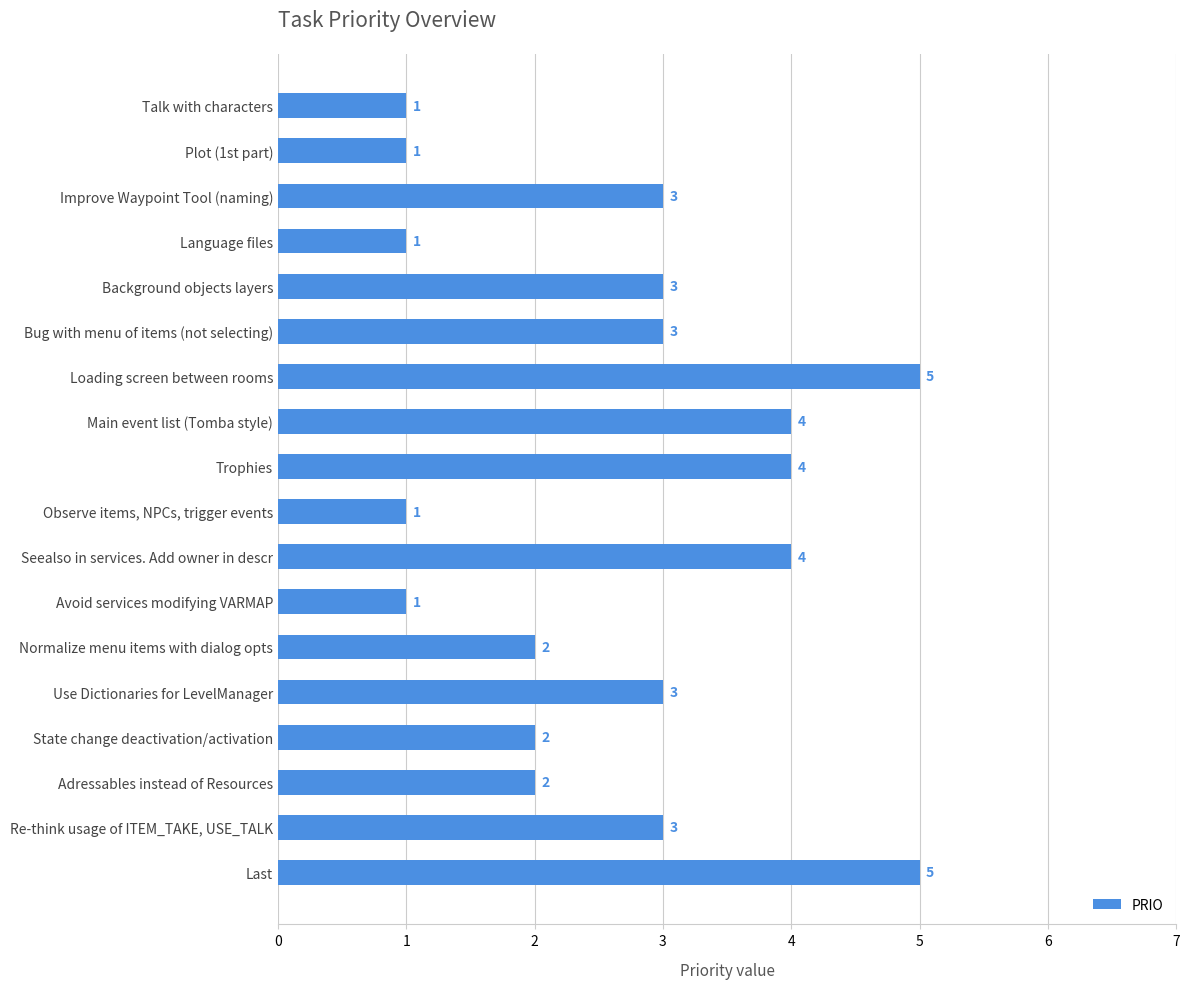

Between Plot (1st part) and Background objects layers, which is larger?

Background objects layers